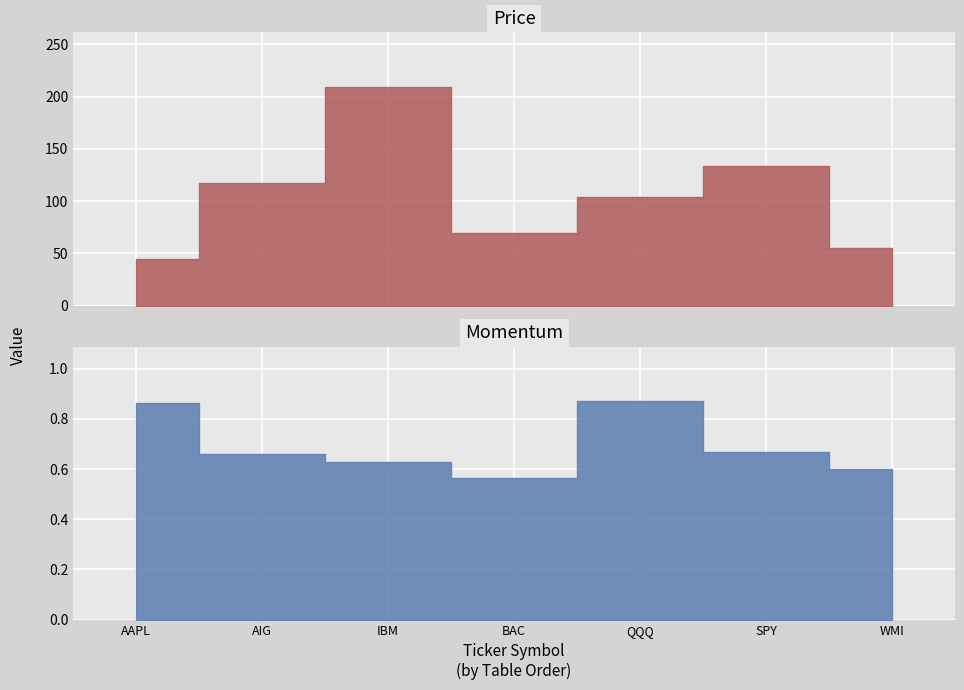

Rank the series at IBM from highest to lowest value.

Price, Momentum